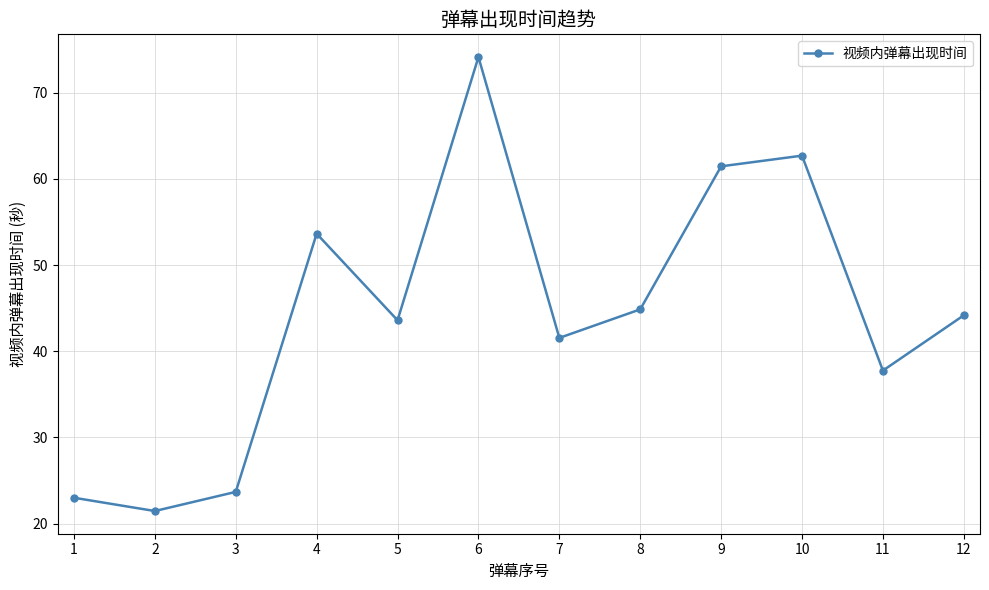

At which label does the data first exceed 44?

4